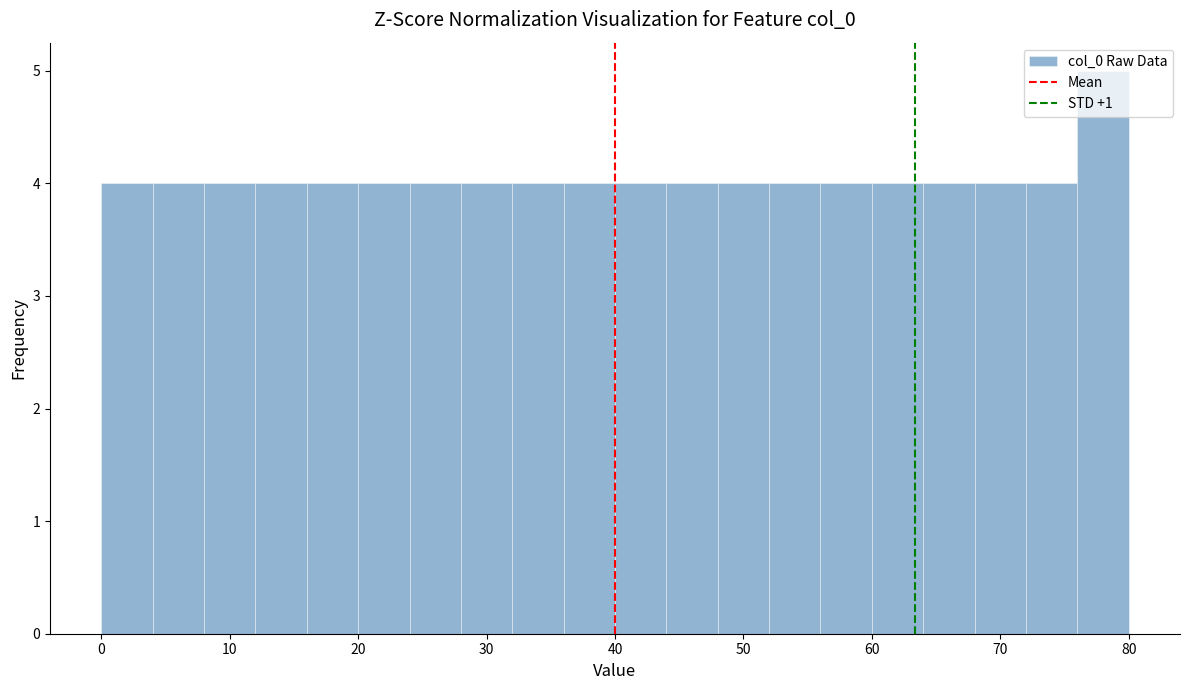

Reading left to right, list every bar in this chart as the range it spans on the x-axis followed by its height. The values are not printed on the chart, so give them approximately, as read against the axis.

0 to 4: 4
4 to 8: 4
8 to 12: 4
12 to 16: 4
16 to 20: 4
20 to 24: 4
24 to 28: 4
28 to 32: 4
32 to 36: 4
36 to 40: 4
40 to 44: 4
44 to 48: 4
48 to 52: 4
52 to 56: 4
56 to 60: 4
60 to 64: 4
64 to 68: 4
68 to 72: 4
72 to 76: 4
76 to 80: 5